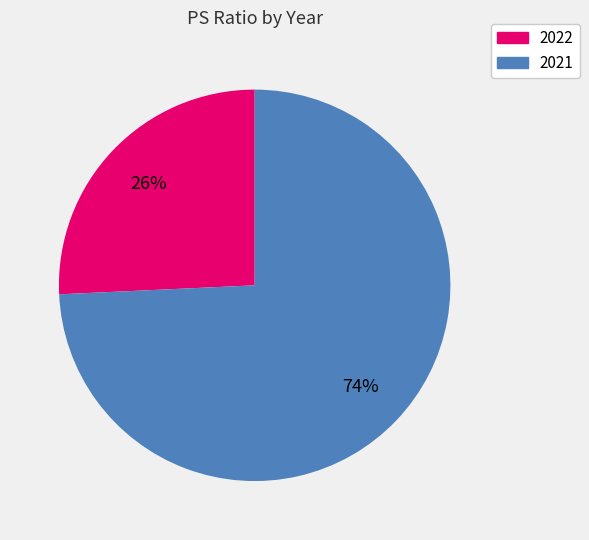

What percentage is the 2021 slice, to the nearest percent?

74%